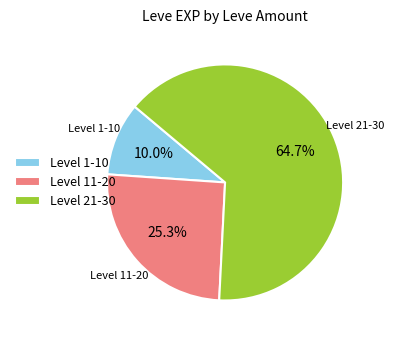

Which slice is the largest?

Level 21-30